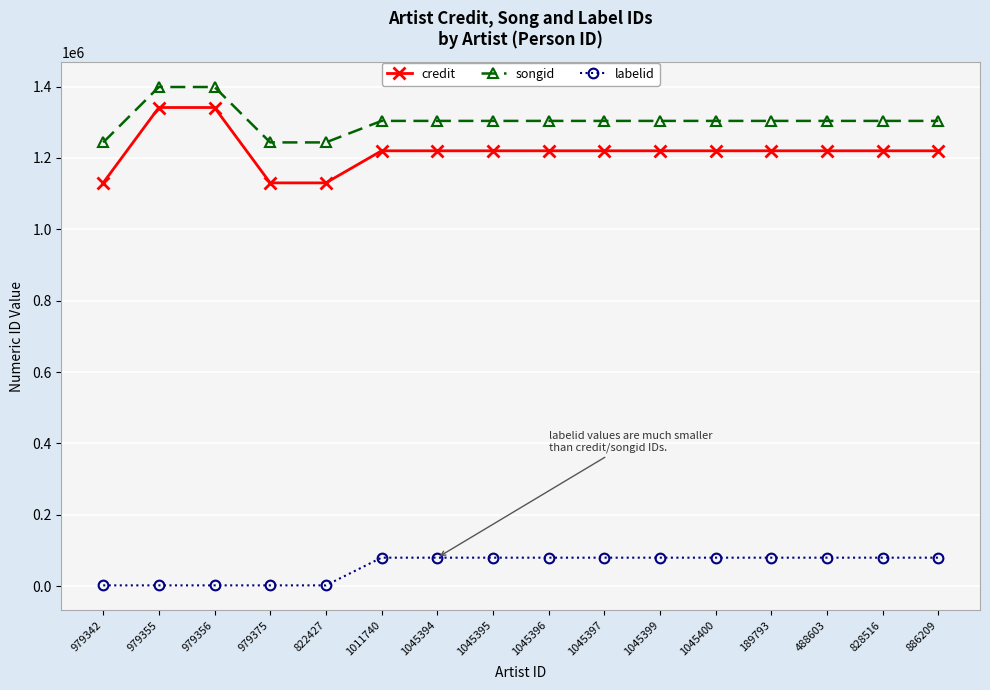

How many distinct data groups are displayed?

3